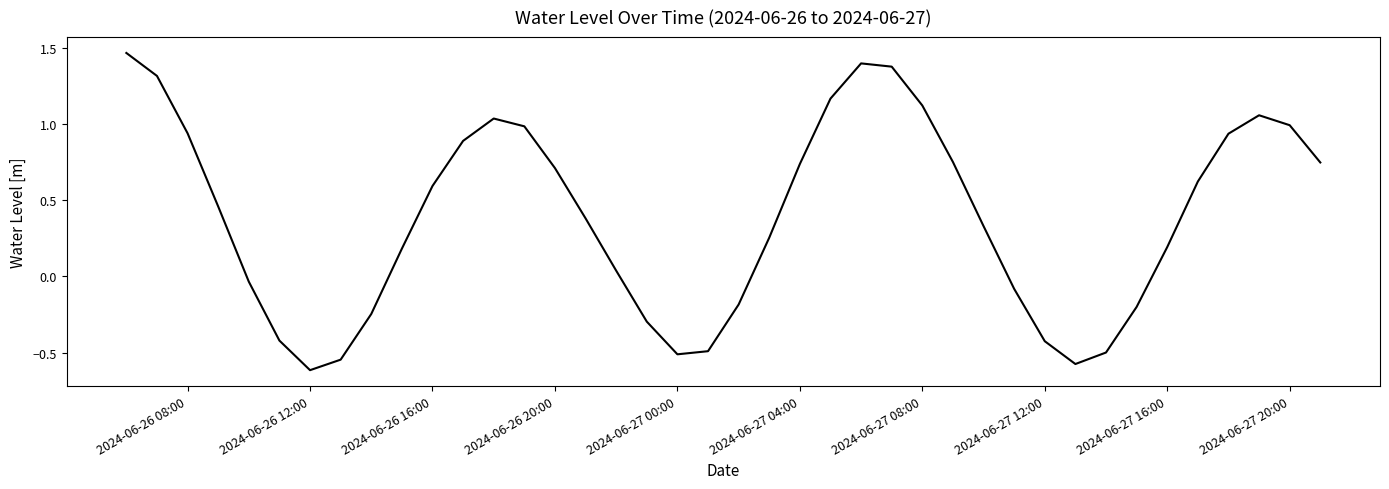

What is the maximum value shown in the chart?

1.5